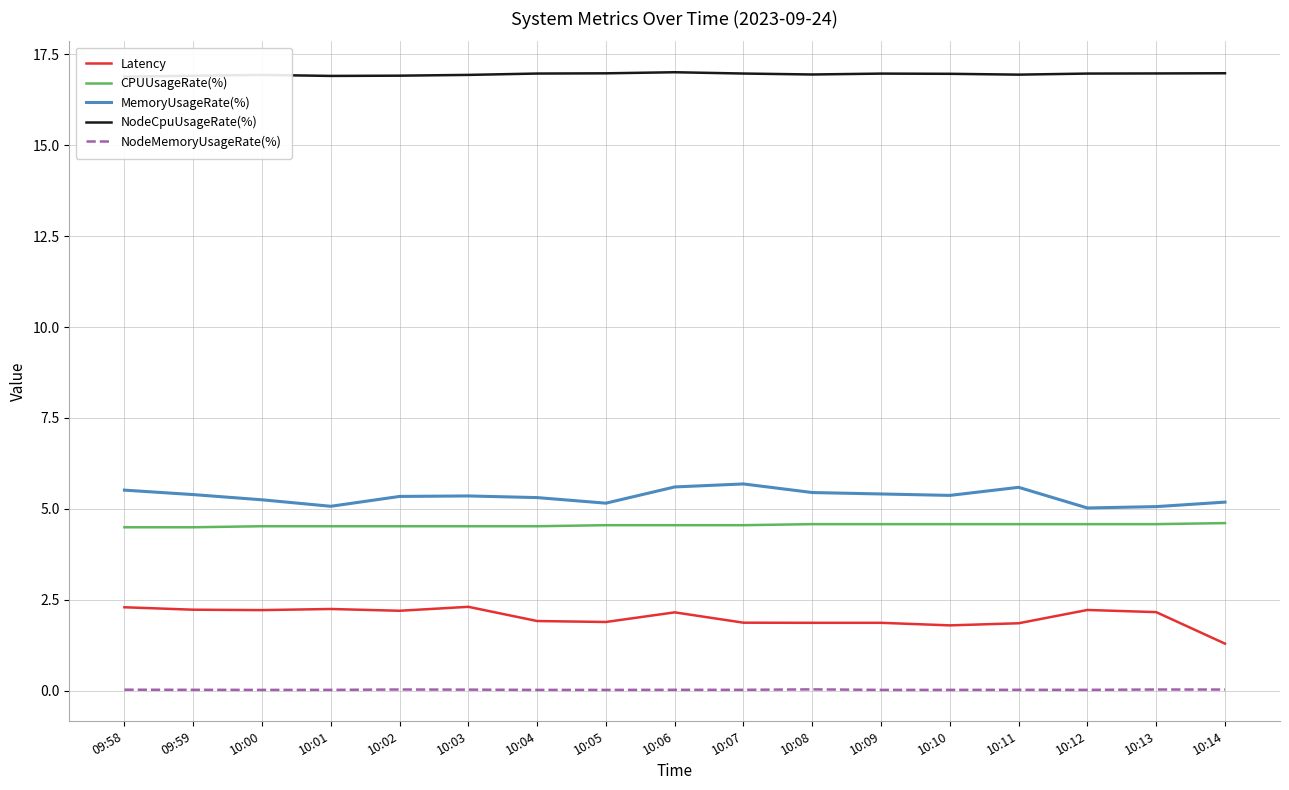

Reading left to right, what are all the values shown in this chart?

Latency: 2.3	2.2	2.2	2.2	2.2	2.3	1.9	1.9	2.2	1.9	1.9	1.9	1.8	1.9	2.2	2.2	1.3
CPUUsageRate(%): 4.5	4.5	4.5	4.5	4.5	4.5	4.5	4.6	4.6	4.6	4.6	4.6	4.6	4.6	4.6	4.6	4.6
MemoryUsageRate(%): 5.5	5.4	5.2	5.1	5.3	5.4	5.3	5.2	5.6	5.7	5.4	5.4	5.4	5.6	5.0	5.1	5.2
NodeCpuUsageRate(%): 16.9	16.9	16.9	16.9	16.9	16.9	17.0	17.0	17.0	17.0	16.9	17.0	17.0	16.9	17.0	17.0	17.0
NodeMemoryUsageRate(%): 0.0	0.0	0.0	0.0	0.0	0.0	0.0	0.0	0.0	0.0	0.0	0.0	0.0	0.0	0.0	0.0	0.0